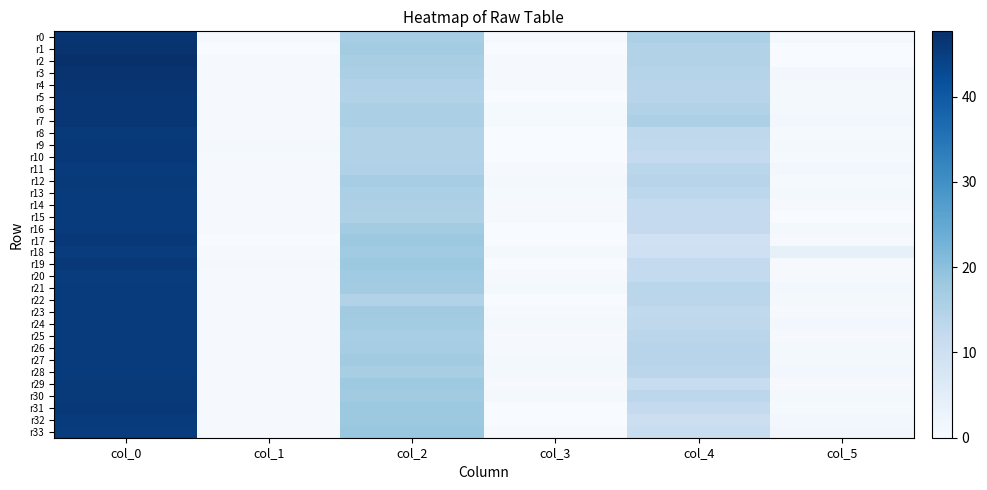

At which category does the chart reach its minimum across all series?

col_1